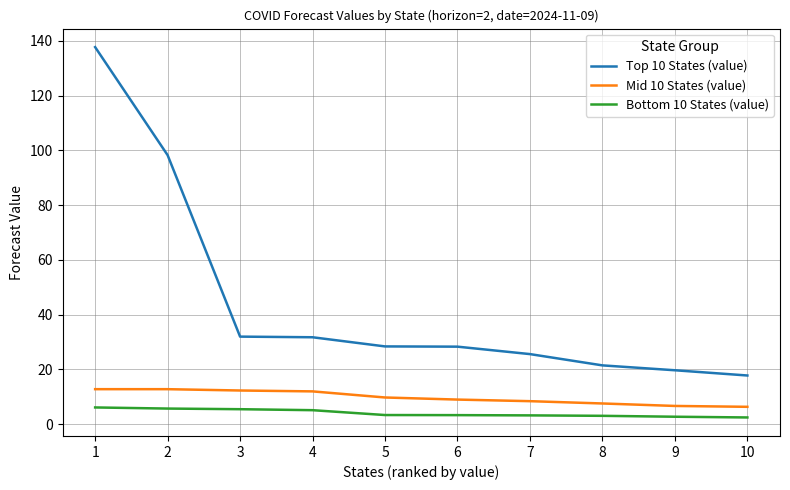

Which series has the widest spread of values?

Top 10 States (value)